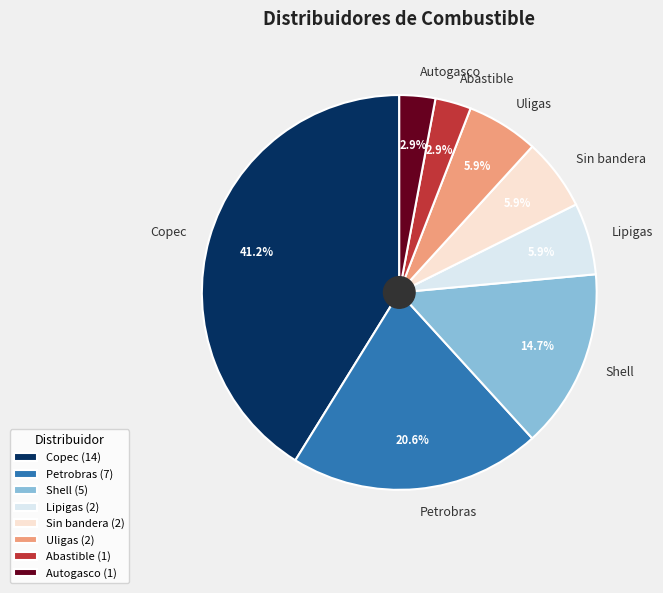

Do Lipigas and Copec together represent more than half of the pie?

No